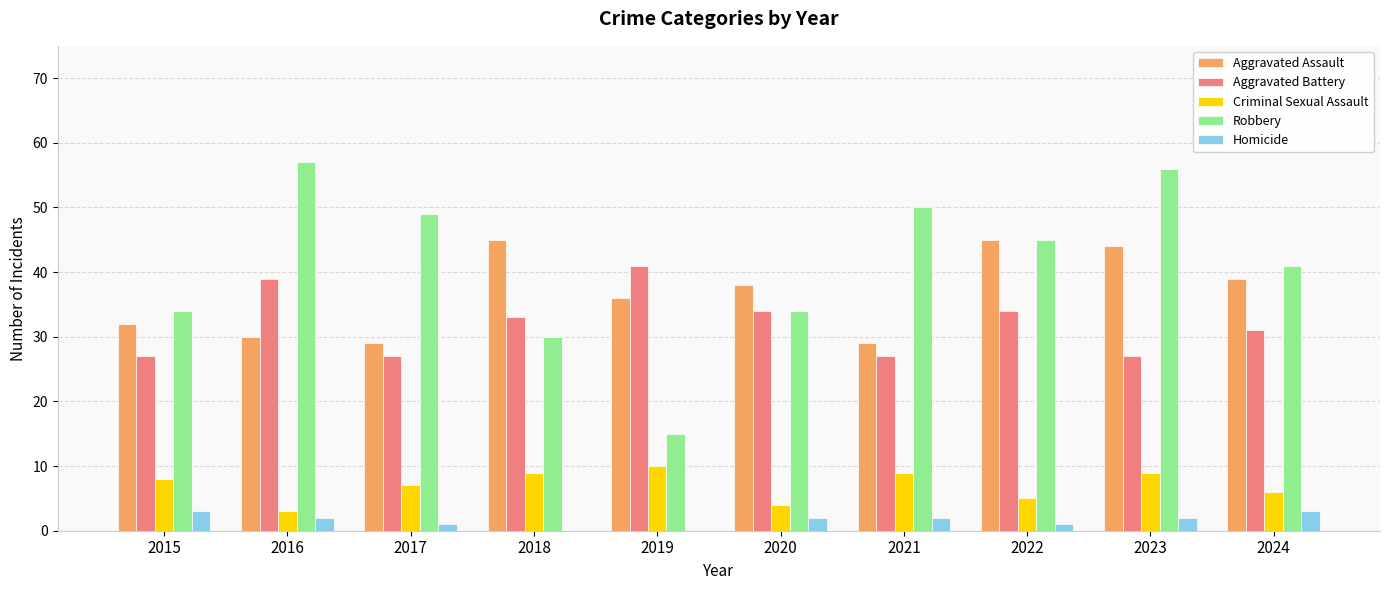

What is the total value across all series at 2015?

104